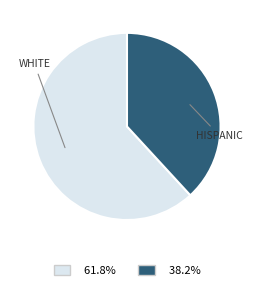

Rank the categories by value from lowest to highest.

HISPANIC, WHITE